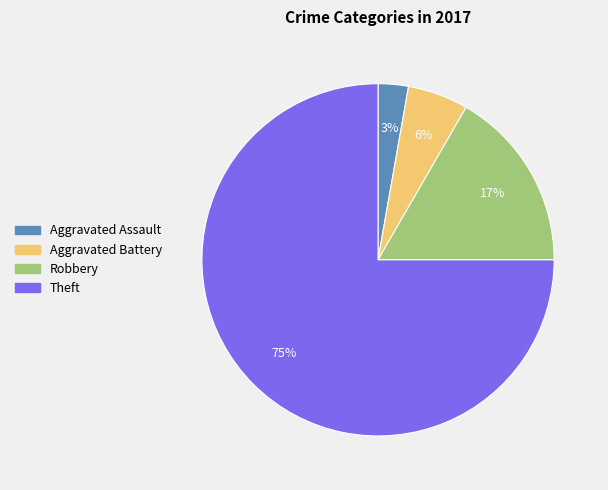

True or false: Robbery accounts for 17% of the total.

True